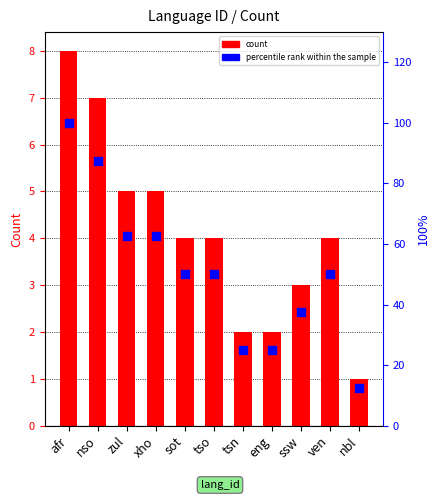

What are all the series names shown in the legend?

count, percentile rank within the sample